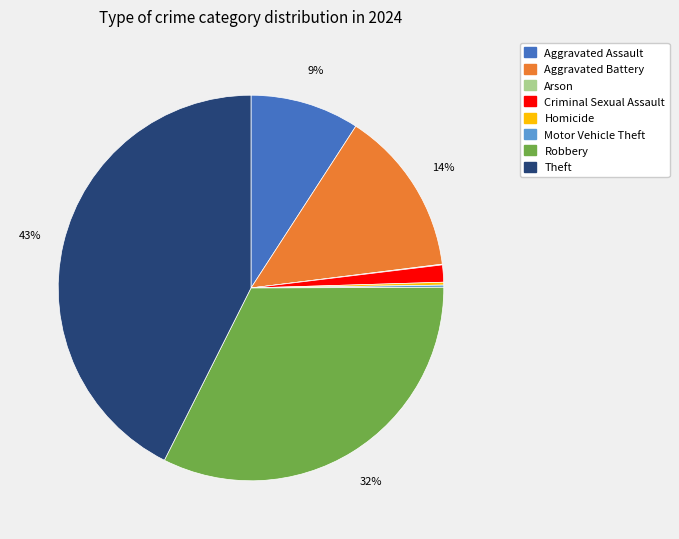

Does Aggravated Battery account for over 50% of the chart?

No